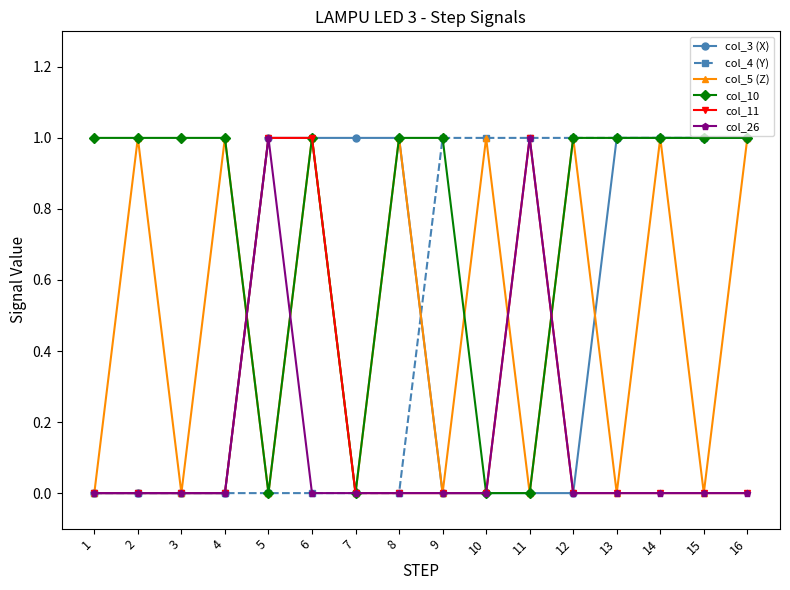

How many lines are shown in the chart?

6